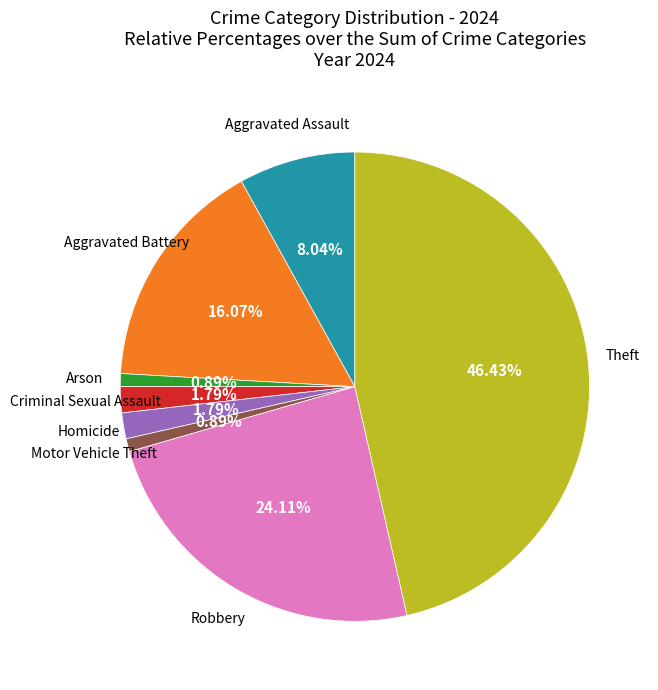

Is there any slice that represents more than half of the pie?

No